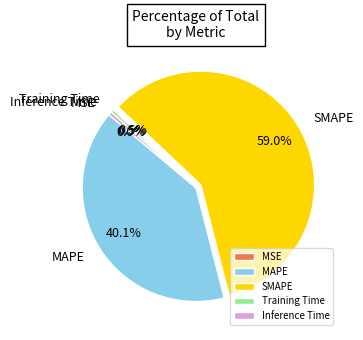

Between Inference Time and MAPE, which is larger?

MAPE